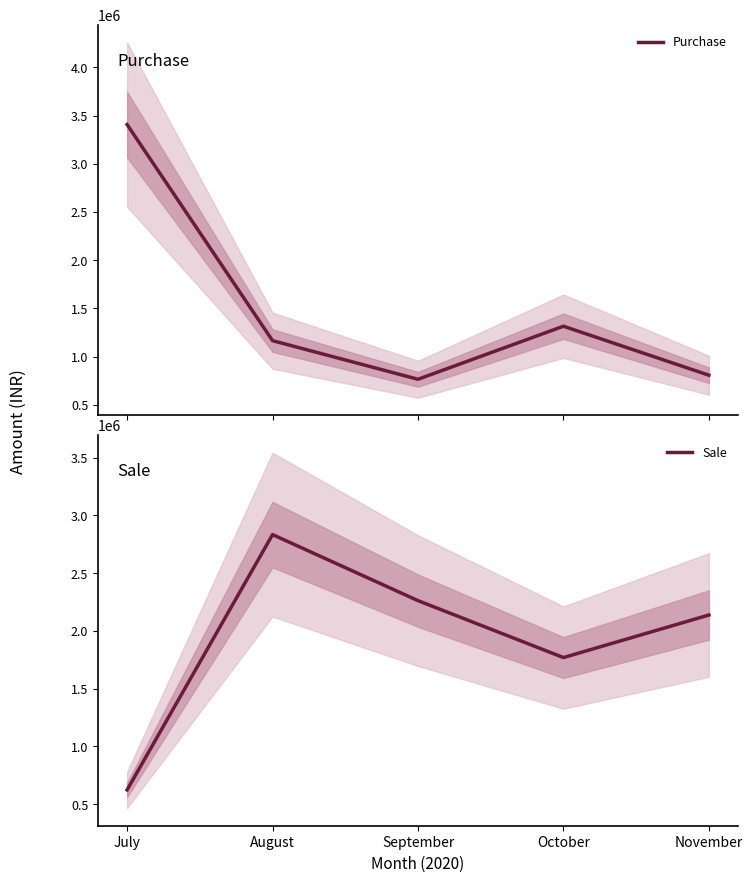

Does the chart display data point markers on the line(s)?

No